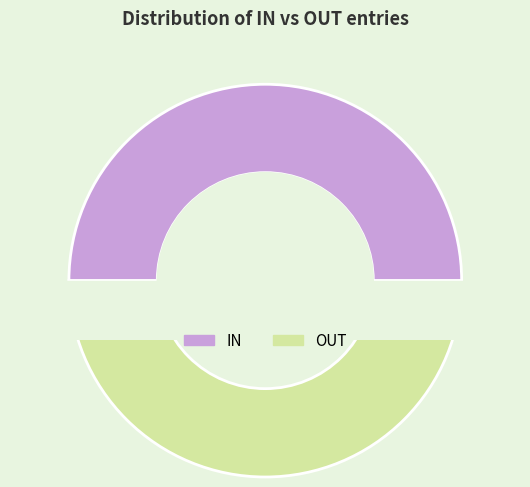

Which slice represents more than half of the pie?

OUT